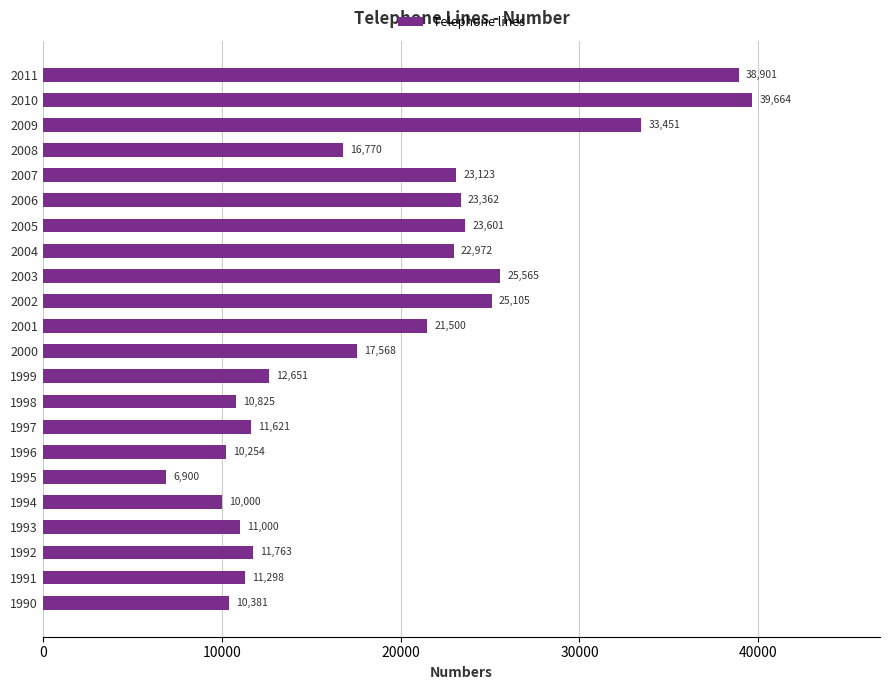

The chart shows a value of 25565 at 2003. True or false?

True